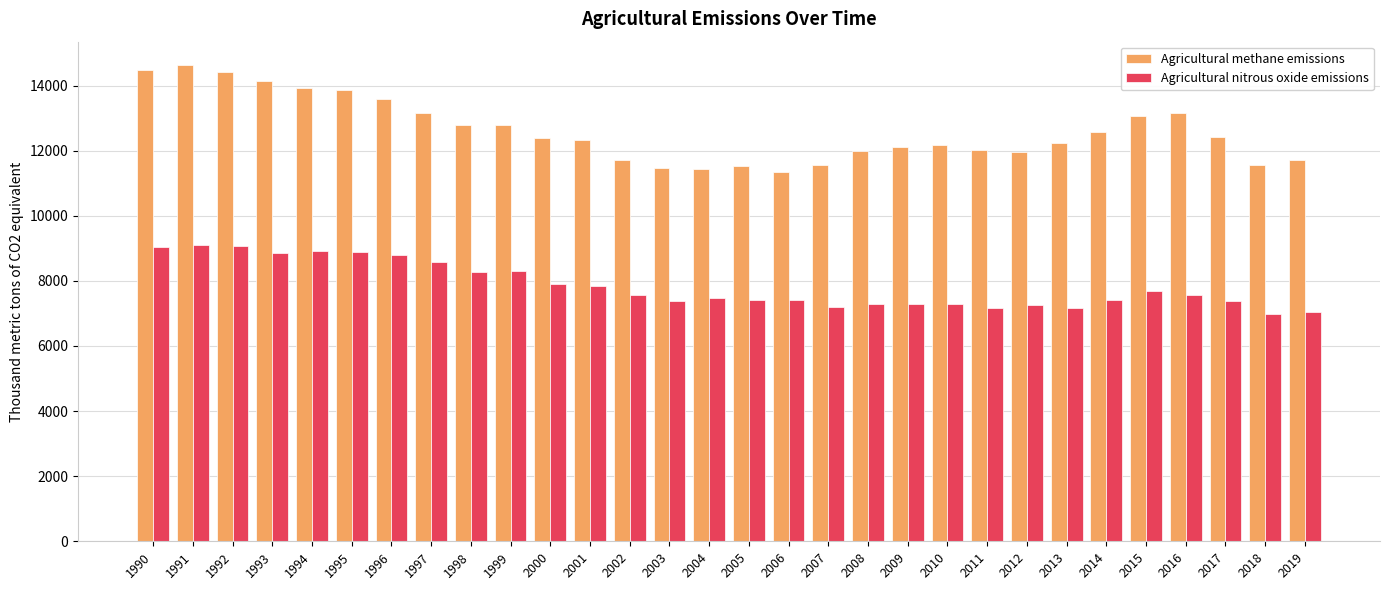

What is the maximum value for Agricultural methane emissions?

14618.6